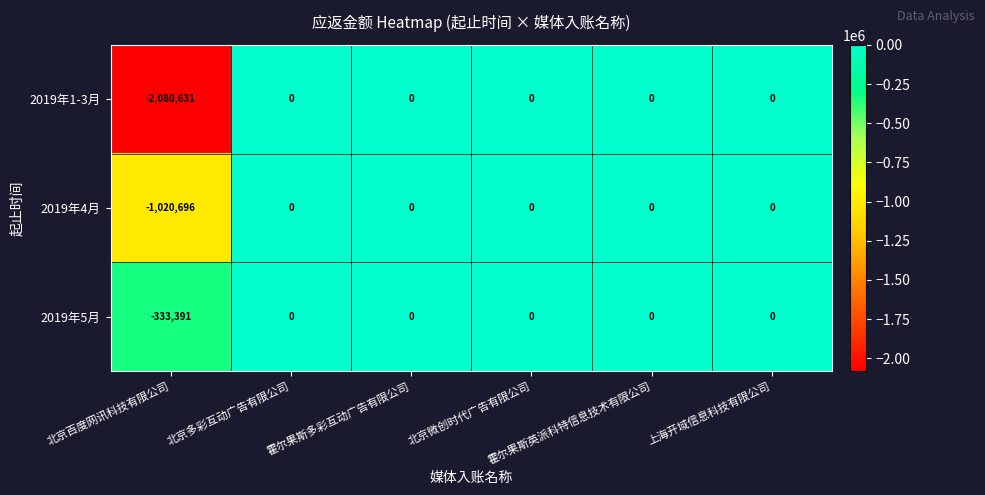

What is the minimum value shown in the chart?

-2080631